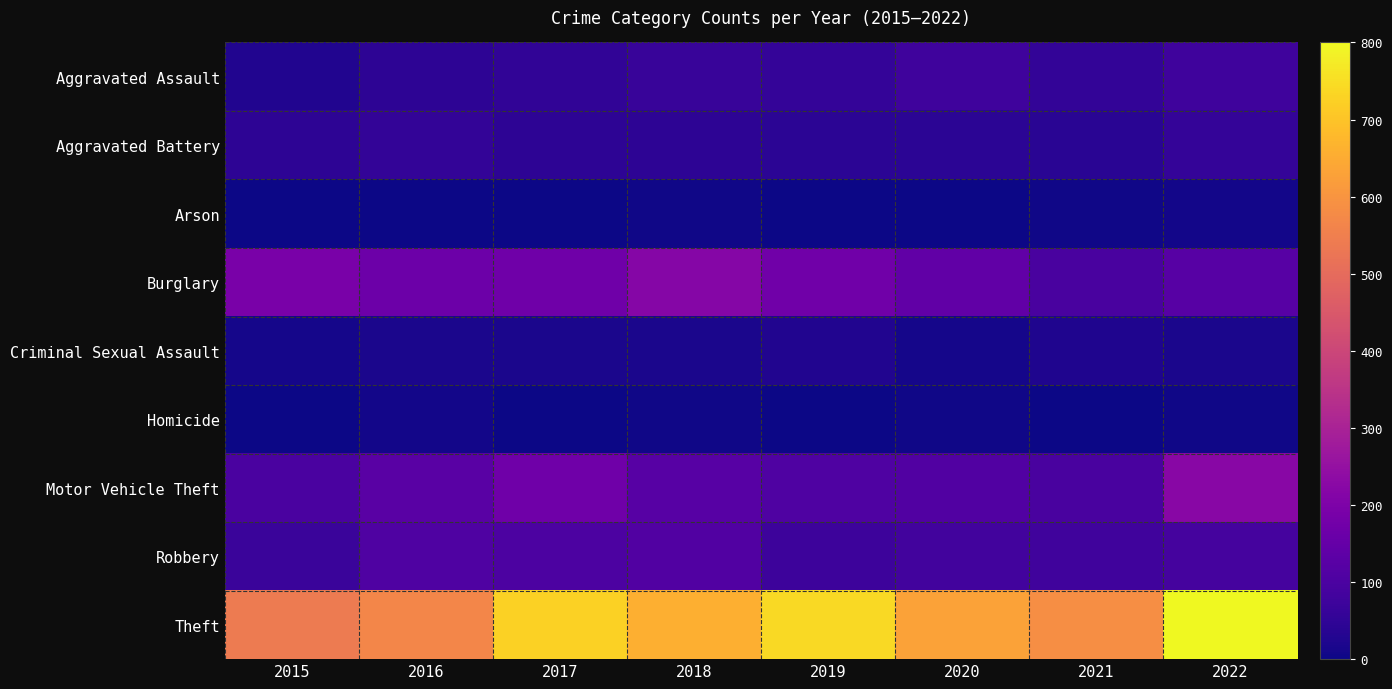

Reading left to right, extract all data points from this chart.

Aggravated Assault: 2015=28	2016=45	2017=52	2018=65	2019=57	2020=76	2021=54	2022=75
Aggravated Battery: 2015=44	2016=54	2017=44	2018=45	2019=42	2020=41	2021=40	2022=58
Arson: 2015=2	2016=3	2017=1	2018=4	2019=2	2020=3	2021=6	2022=7
Burglary: 2015=191	2016=164	2017=171	2018=216	2019=173	2020=143	2021=96	2022=123
Criminal Sexual Assault: 2015=11	2016=17	2017=18	2018=16	2019=27	2020=12	2021=22	2022=17
Homicide: 2015=2	2016=7	2017=1	2018=5	2019=3	2020=6	2021=2	2022=6
Motor Vehicle Theft: 2015=97	2016=127	2017=170	2018=122	2019=108	2020=110	2021=96	2022=223
Robbery: 2015=66	2016=107	2017=100	2018=112	2019=74	2020=84	2021=80	2022=90
Theft: 2015=539	2016=566	2017=725	2018=659	2019=741	2020=629	2021=585	2022=797